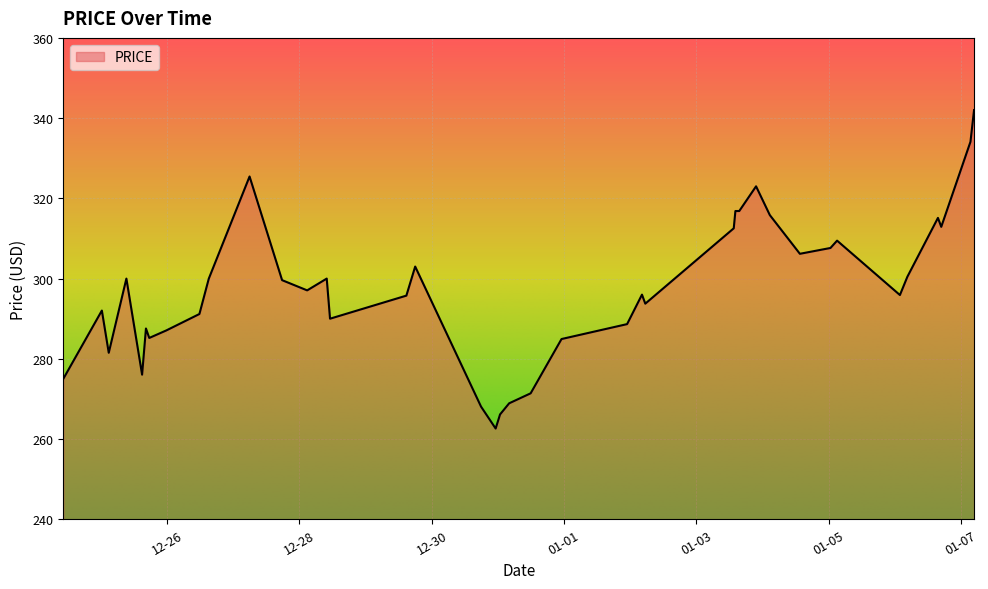

What is the smallest value displayed?

262.6